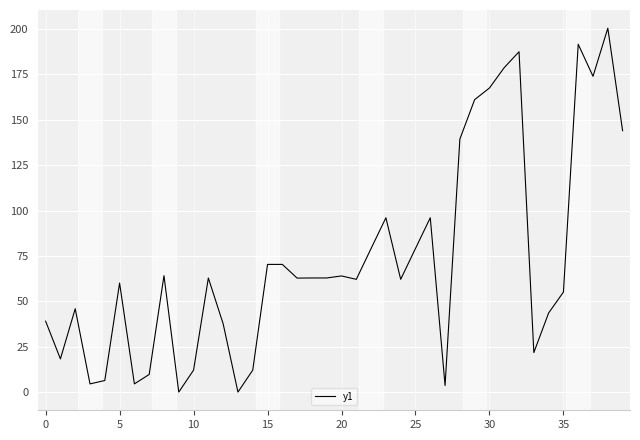

What is the maximum value shown in the chart?

200.5